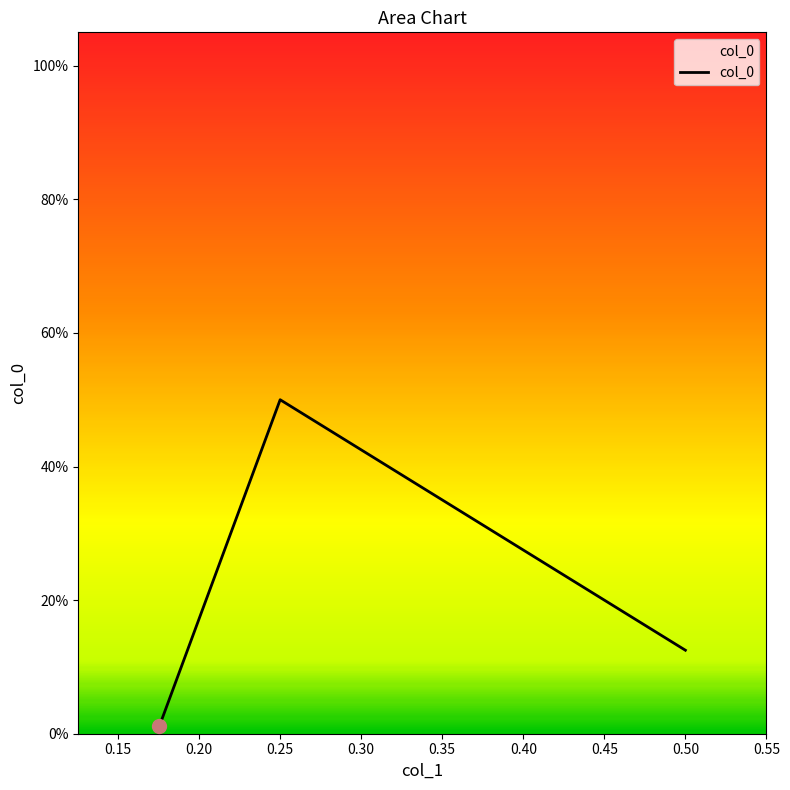

Is this an area chart (filled region under the line)?

Yes